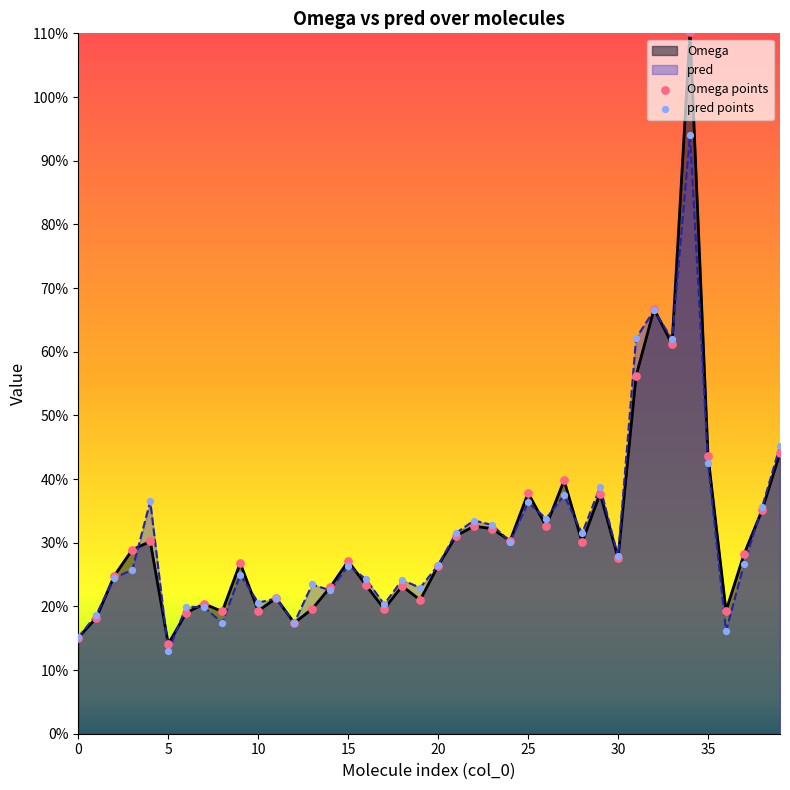

Which series reaches the minimum Y coordinate?

pred points